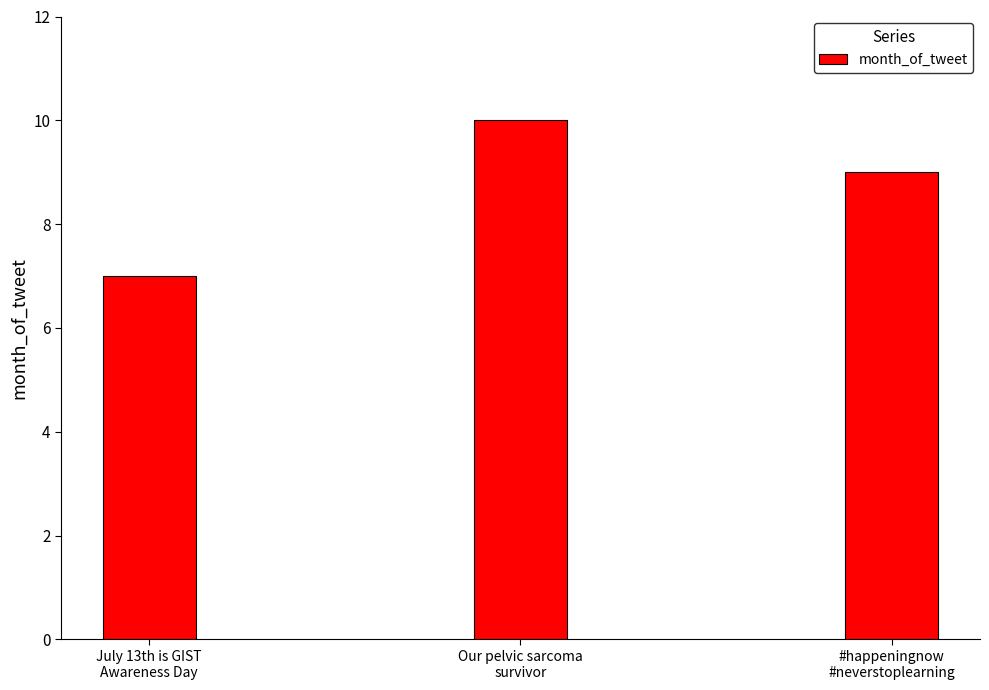

The value at July 13th is GIST
Awareness Day is 12. True or false?

False